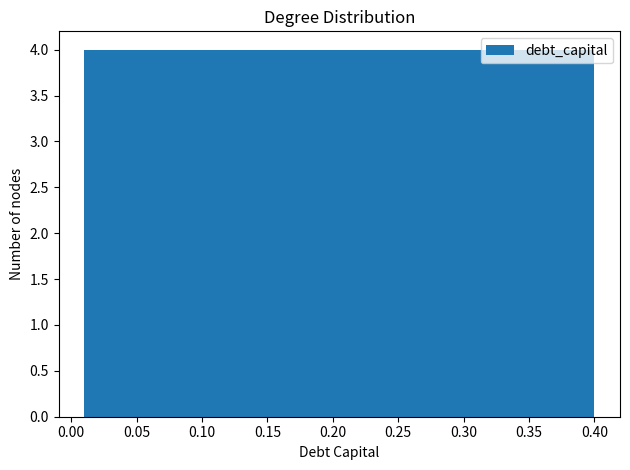

Reading left to right, transcribe this chart: for each bar, give the range it covers on the x-axis and its height. Neither the bar edges nor the heights are printed on the chart, so give them approximately, as read against the axes.

0.010 to 0.049: 4
0.049 to 0.088: 4
0.088 to 0.127: 4
0.127 to 0.166: 4
0.166 to 0.205: 4
0.205 to 0.244: 4
0.244 to 0.283: 4
0.283 to 0.322: 4
0.322 to 0.361: 4
0.361 to 0.400: 4